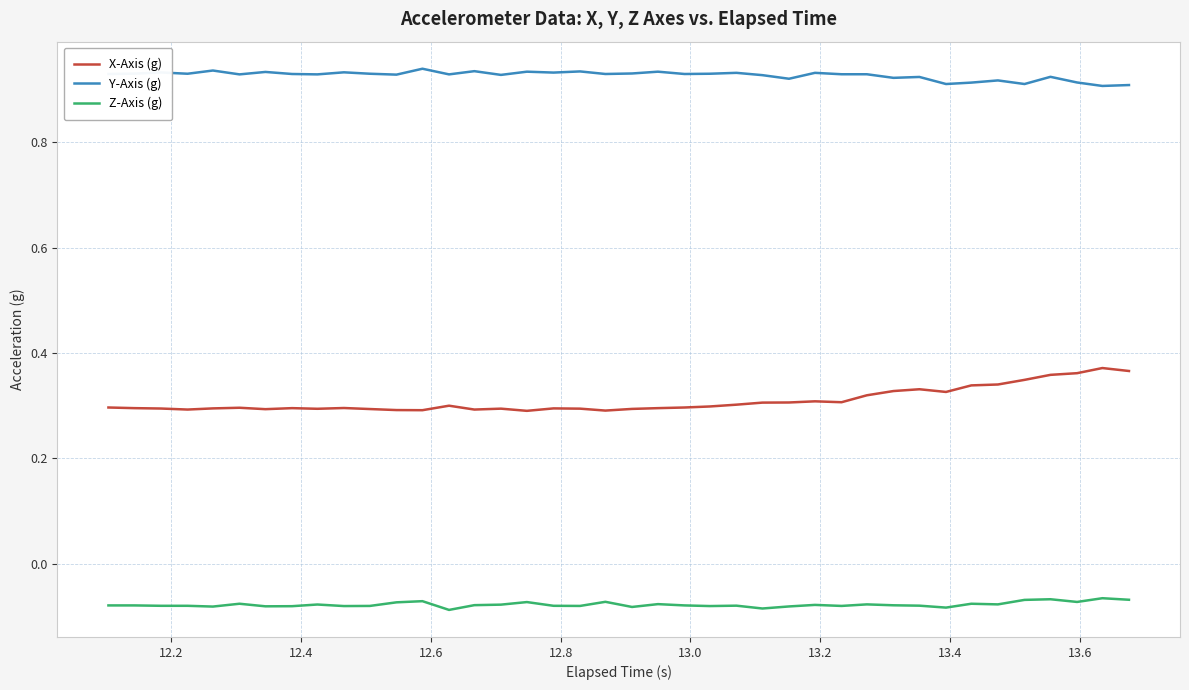

Which series has the largest total across all categories?

Y-Axis (g)